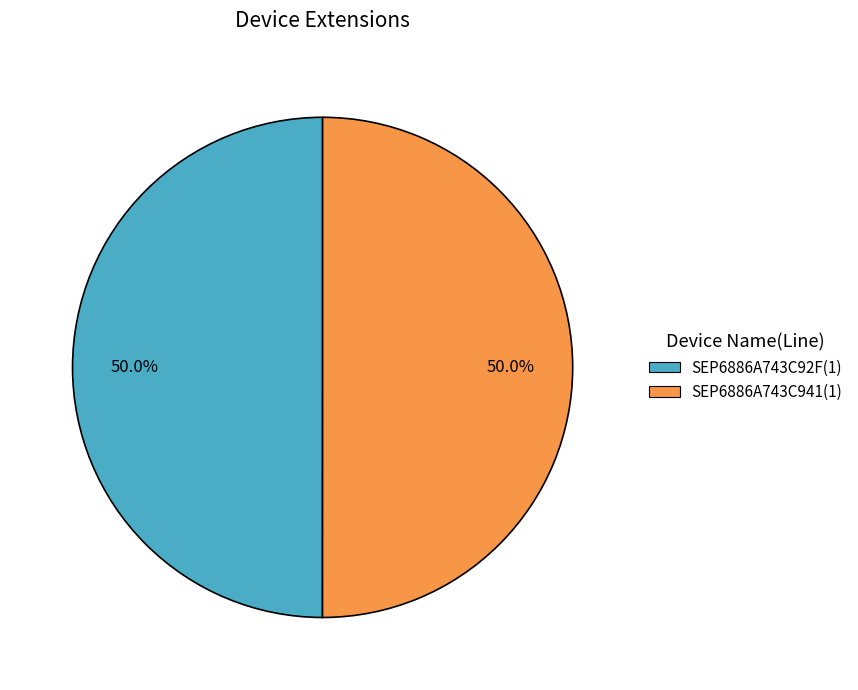

The SEP6886A743C92F(1) slice represents 50% of the pie. True or false?

True